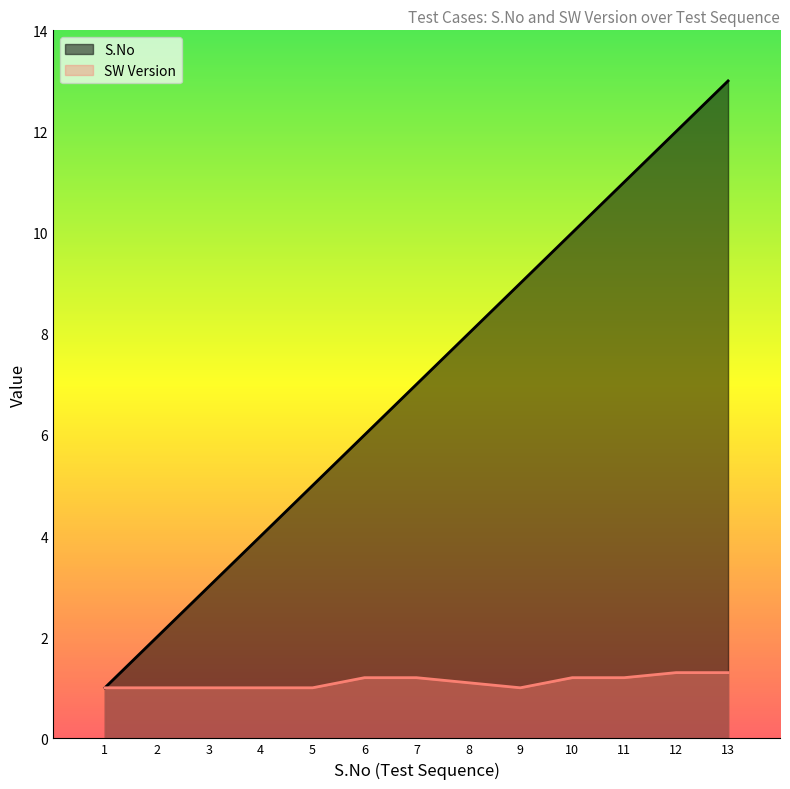

What is the value of the SW Version point at the 2nd from the left?

1.0